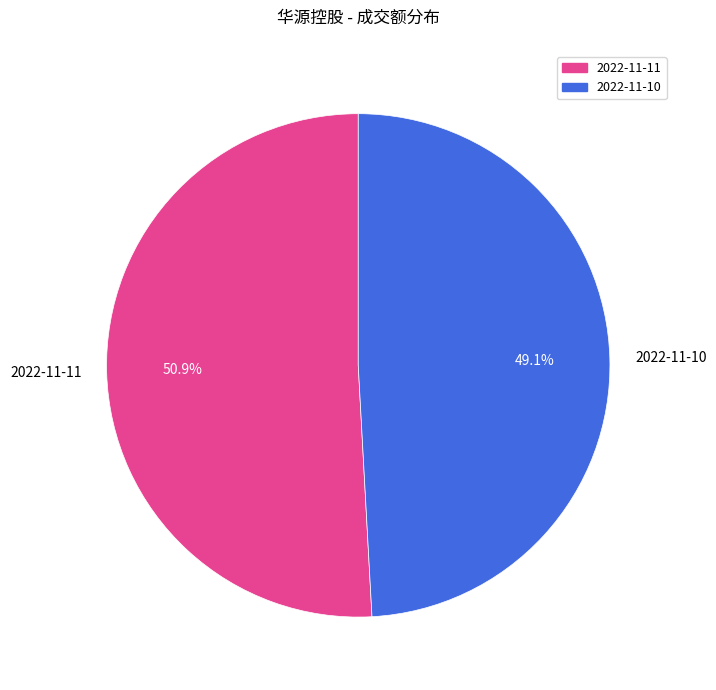

True or false: 2022-11-11 accounts for 51% of the total.

True